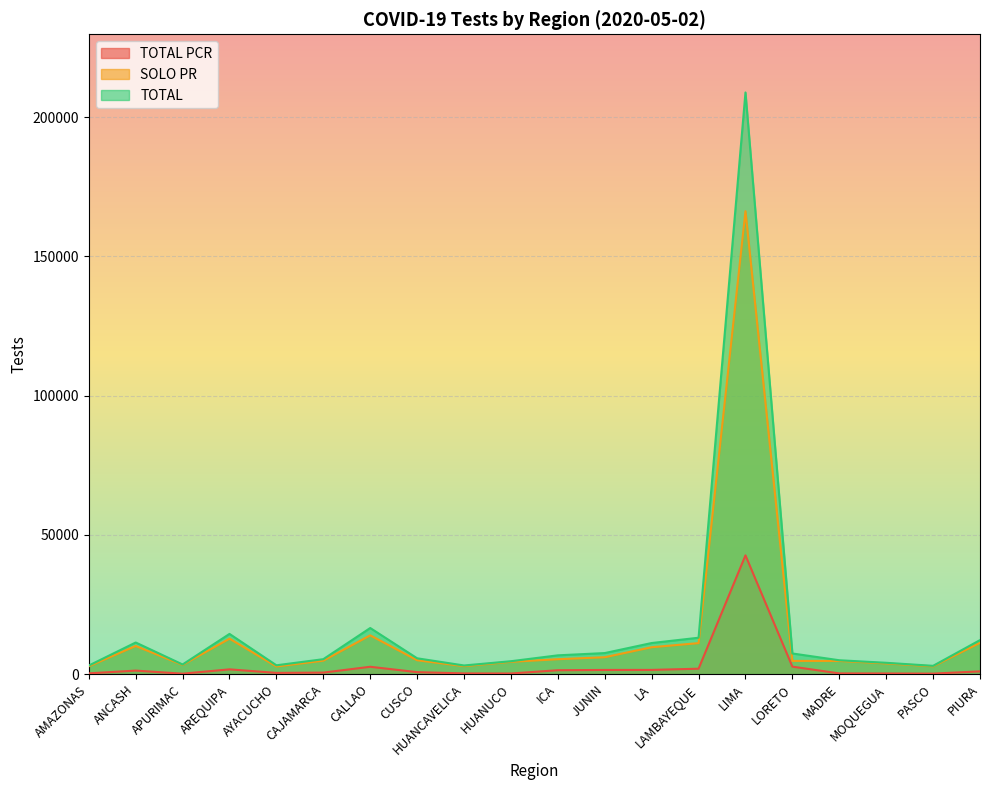

Reading right to left, what are all the values shown in this chart?

TOTAL PCR: 978	173	224	245	2675	42632	1936	1505	1490	1393	215	246	698	2630	534	431	1704	149	1254	267
SOLO PR: 11230	2791	3834	4725	4731	166233	11124	9650	6059	5345	4409	2848	4978	13920	4823	2729	12725	3303	10095	2797
TOTAL: 12208	2964	4058	4970	7406	208865	13060	11155	7549	6738	4624	3094	5676	16550	5357	3160	14429	3452	11349	3064